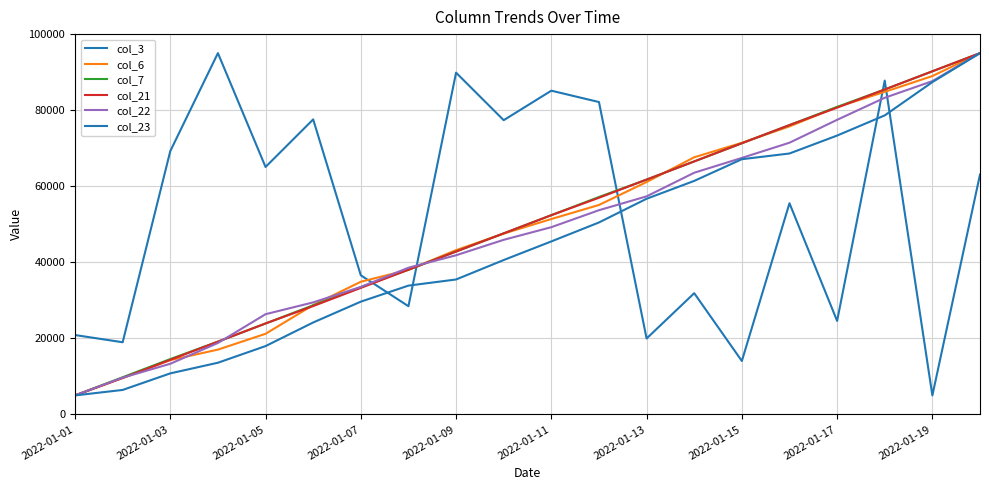

Does the chart have visible grid lines?

Yes